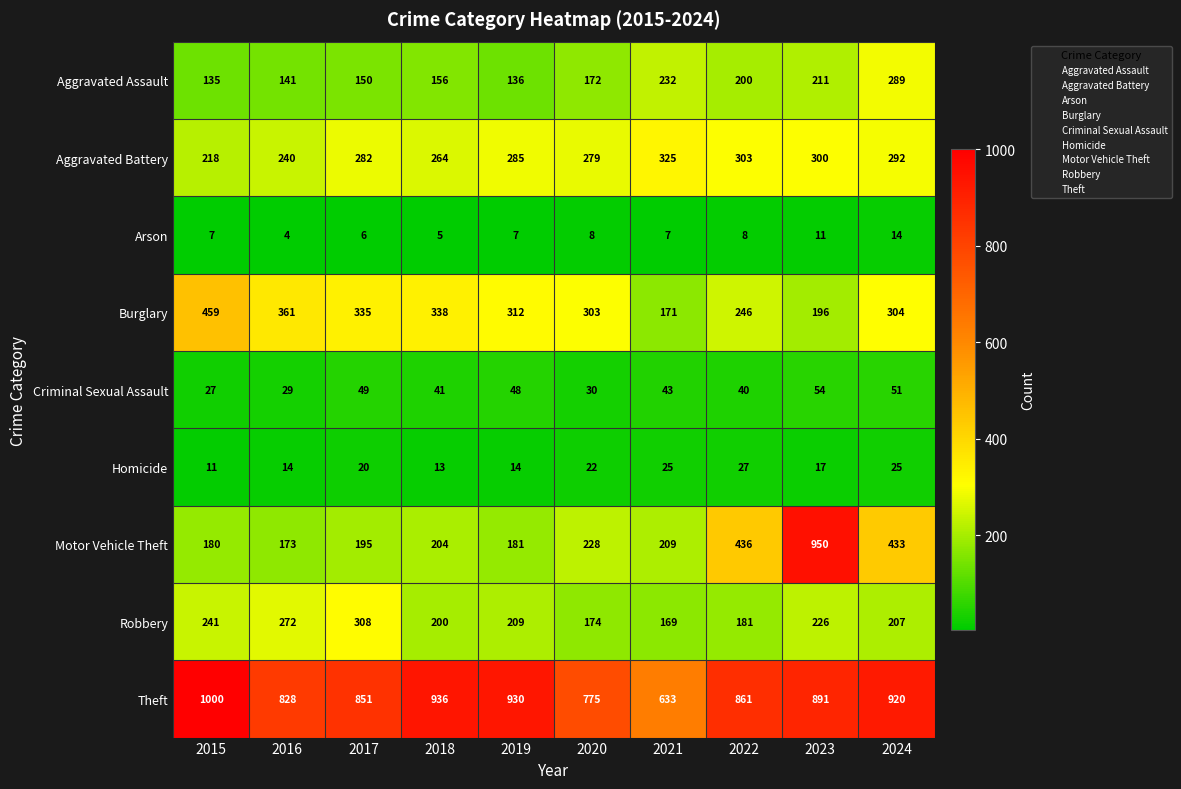

Which category has the lowest value across all series?

2016